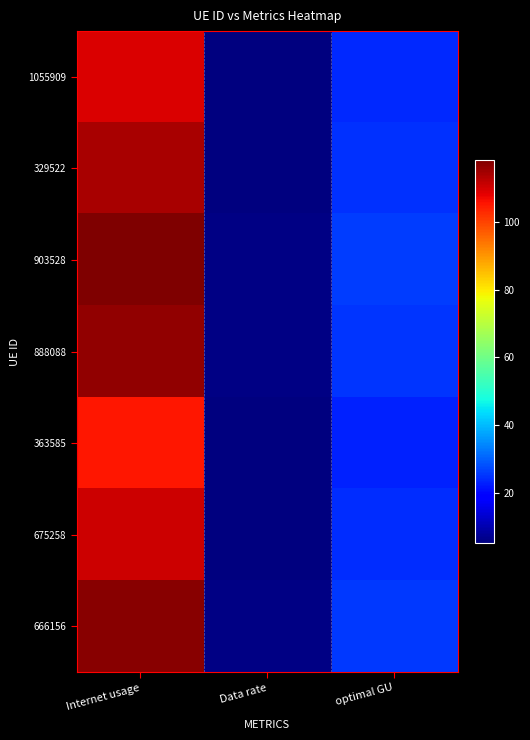

What is the maximum value shown in the chart?

118.4